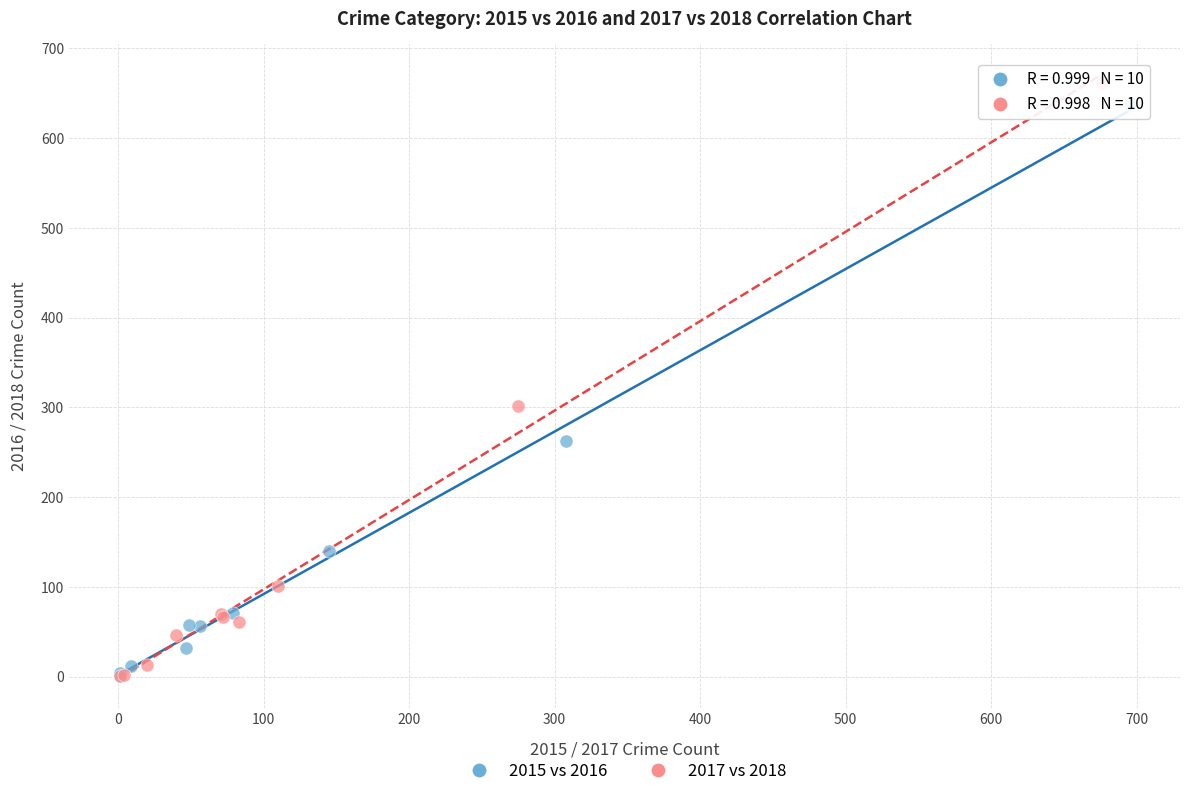

Which series has the largest Y range (max minus min)?

2017 vs 2018